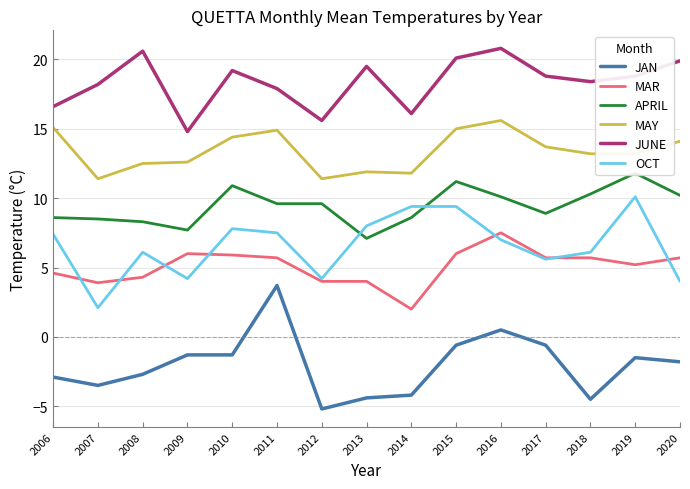

True or false: JAN has a value of -0.8 at 2015.

False